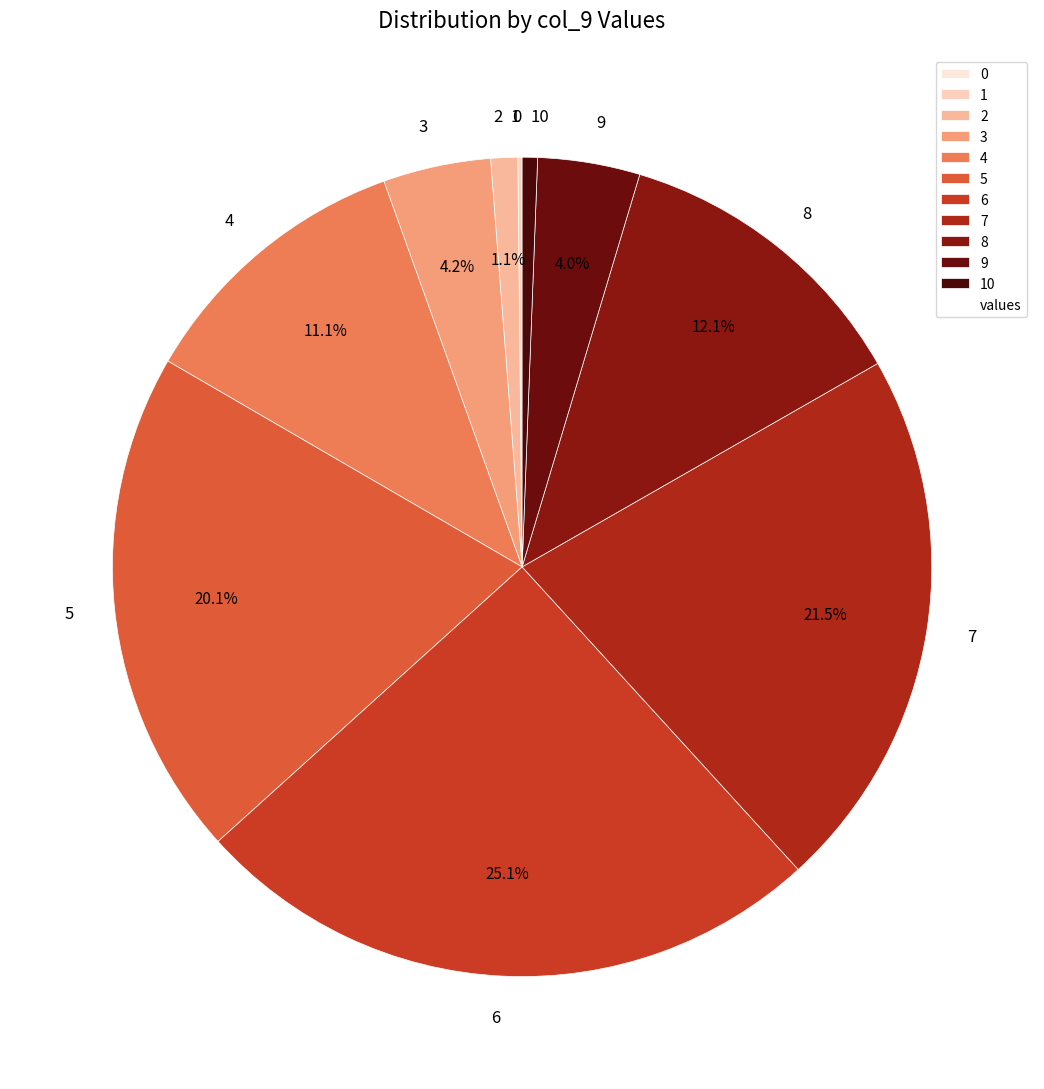

True or false: 9 accounts for 4% of the total.

True